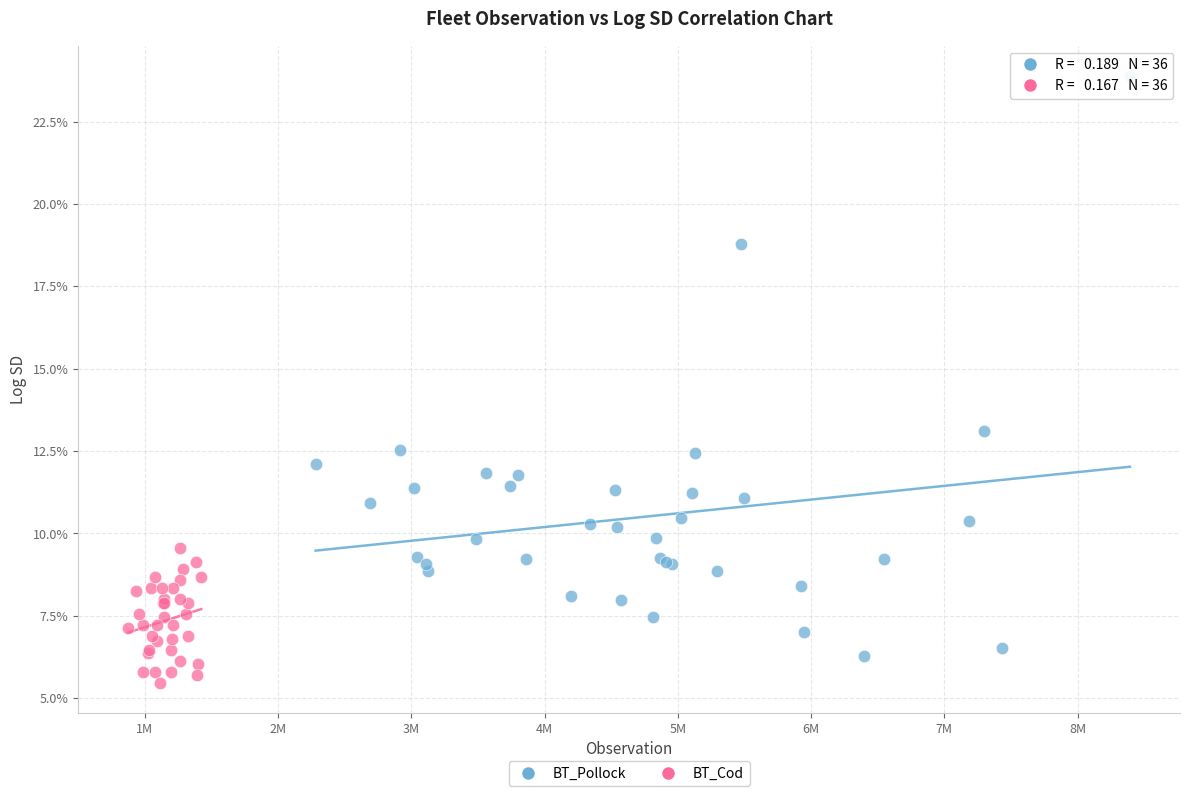

What are all the series names shown in the legend?

BT_Pollock, BT_Cod